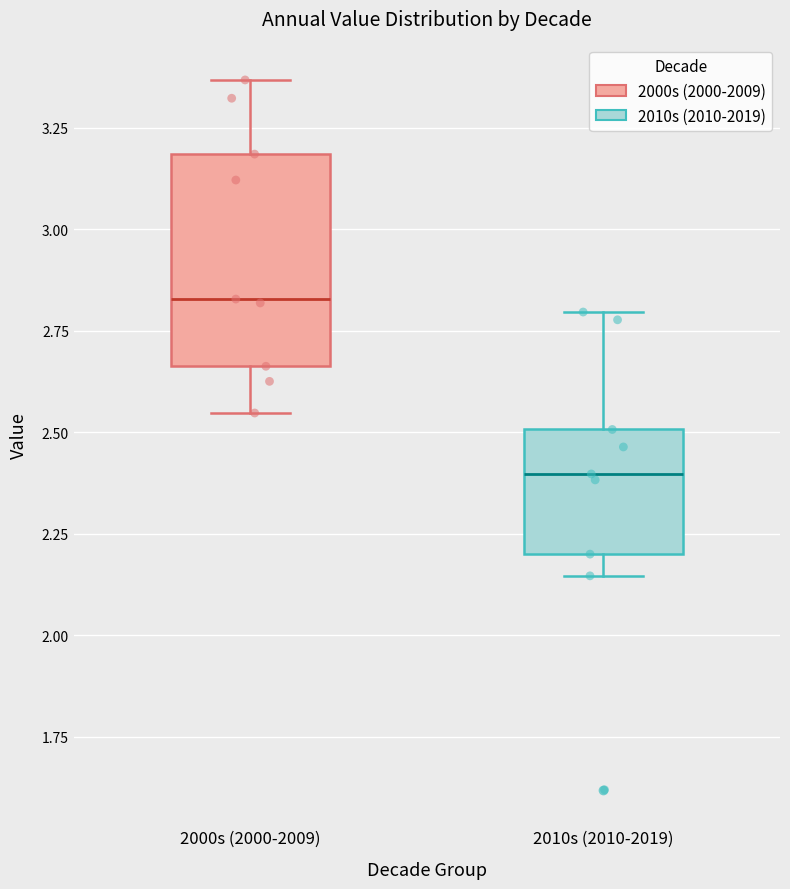

Reading left to right, read every box against the y-axis: the position of its median line, the range the box covers, and the ends of its whiskers. The values are not printed on the chart, so give them approximately, as read against the axis.

2000s (2000-2009): median 2.85, box 2.65 to 3.20, whiskers 2.55 to 3.35
2010s (2010-2019): median 2.40, box 2.20 to 2.50, whiskers 2.15 to 2.80